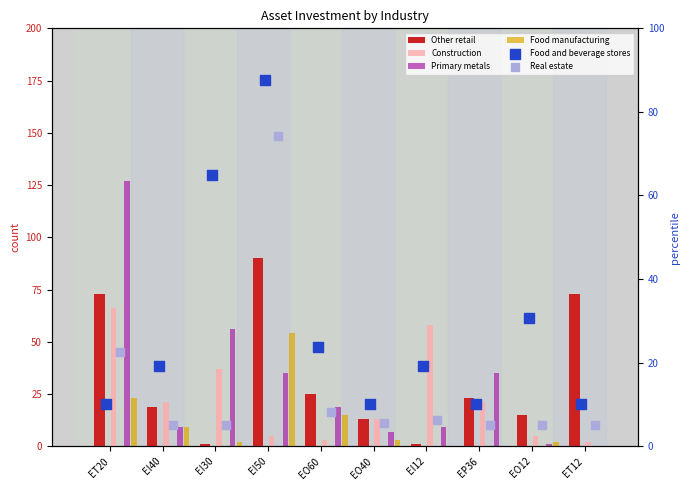

Which series has the largest total across all categories?

Other retail